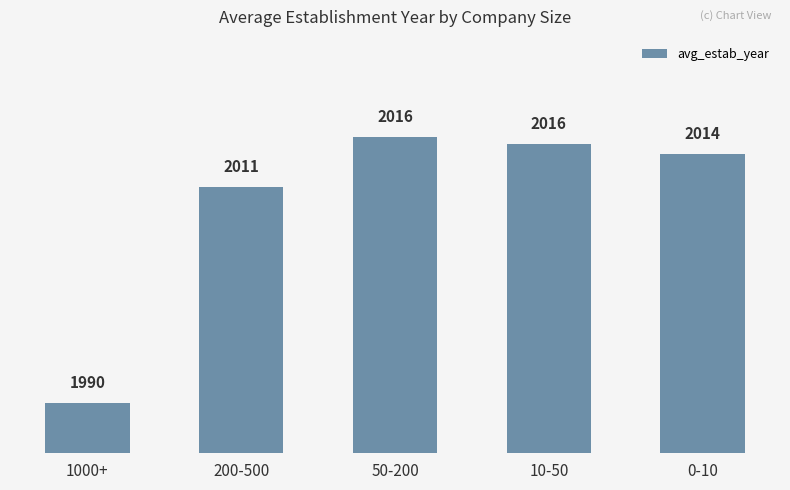

What is the maximum value shown in the chart?

2016.2